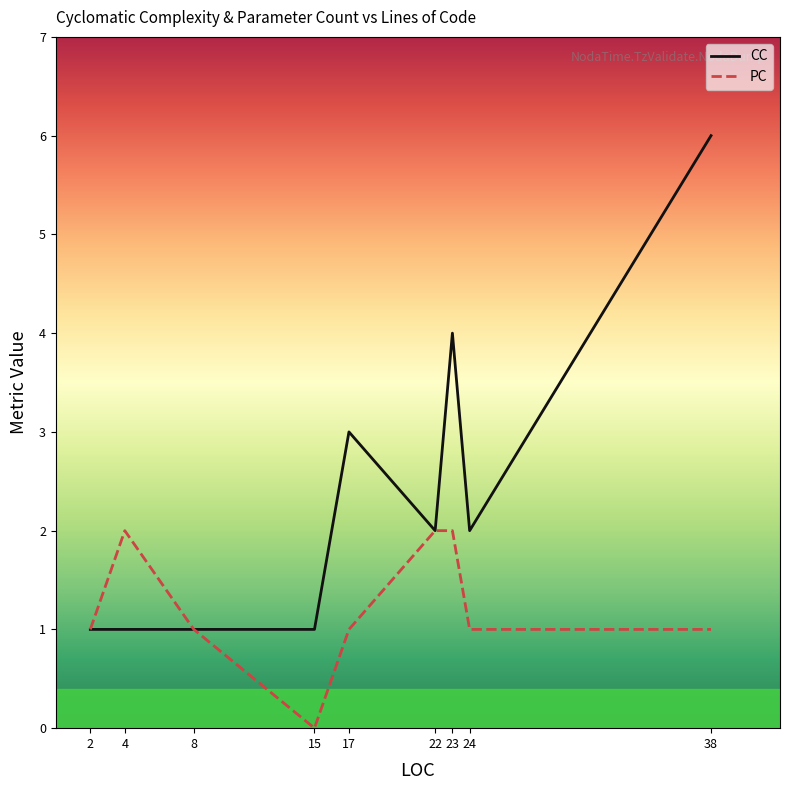

What is the maximum value for CC?

6